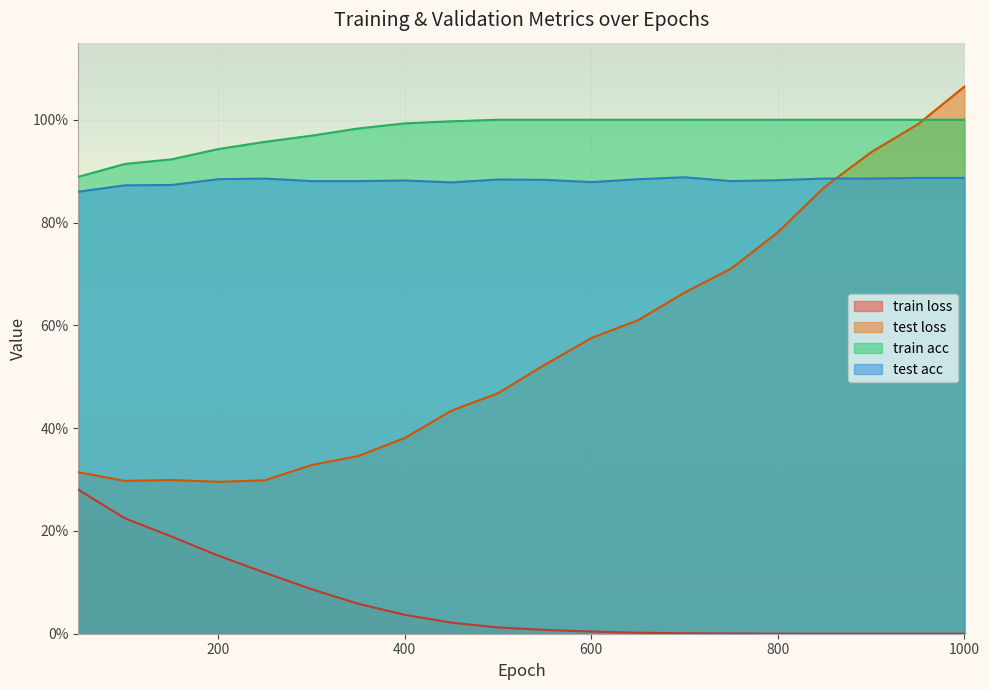

At how many categories does at least one series exceed 0?

20